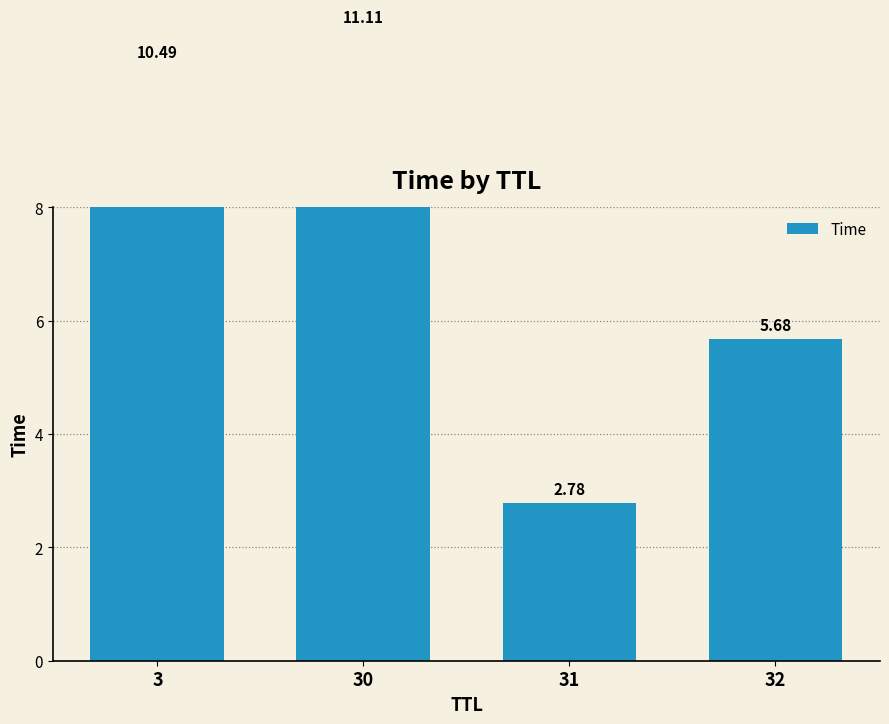

Rank the categories by value from highest to lowest.

30, 3, 32, 31